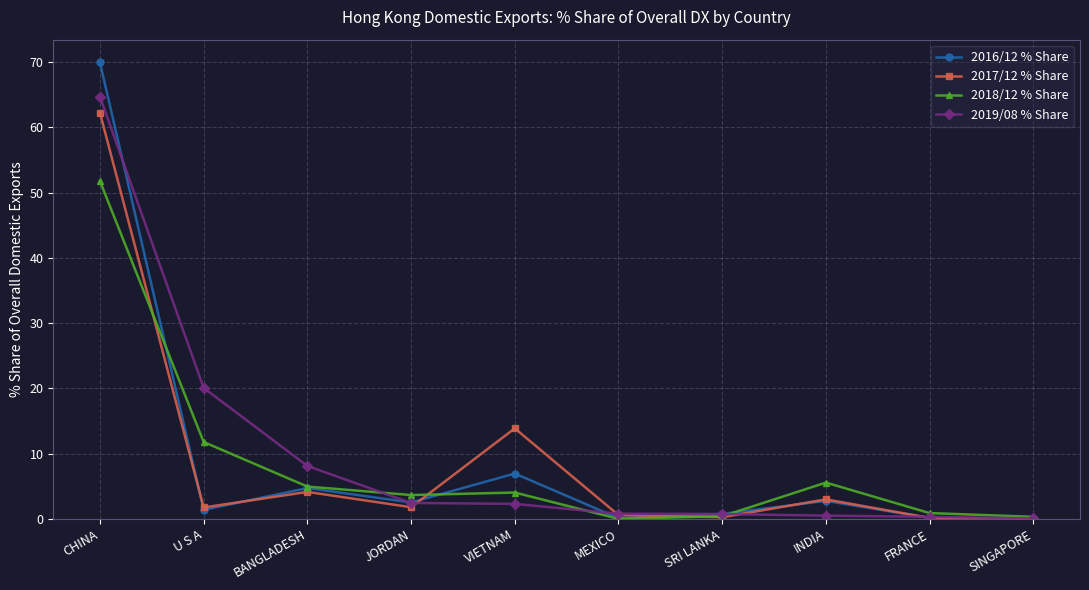

How many series are shown in this chart?

4